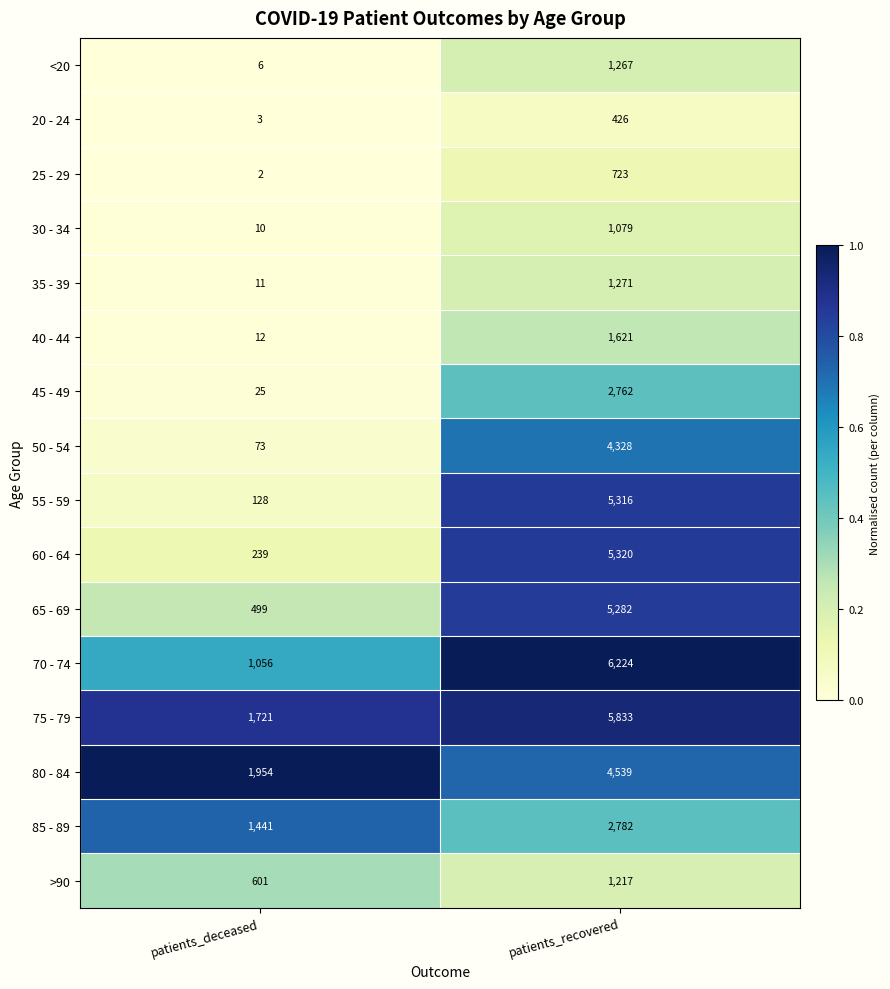

Where is <20 nearest to the value 636?

patients_deceased